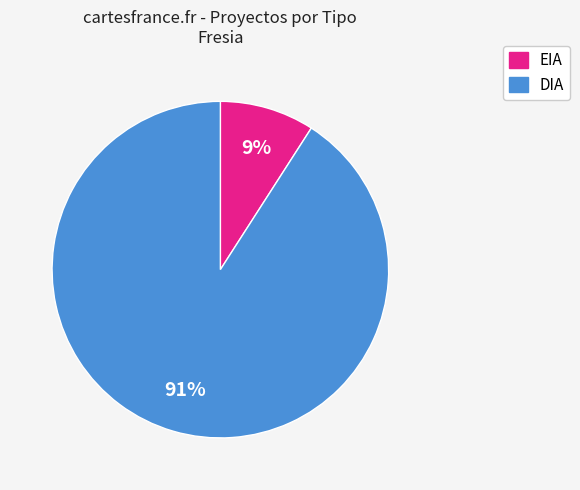

To the nearest percent, what percentage of the pie is DIA?

91%